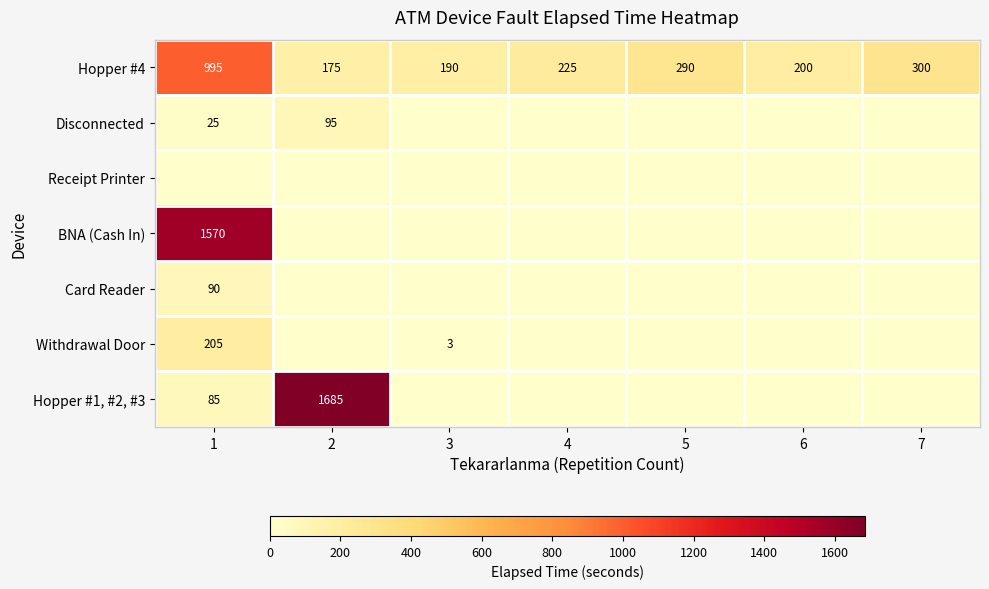

What is the lowest value of the Hopper #4 series?

175